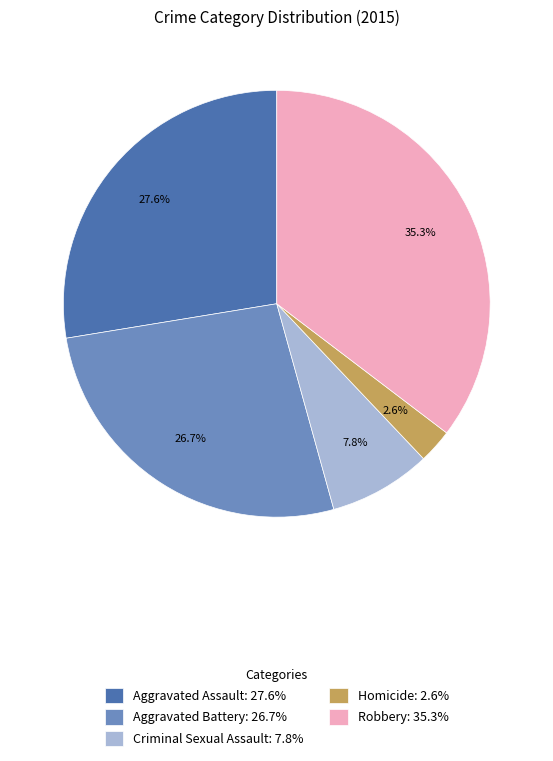

How many slices are in this pie chart?

5